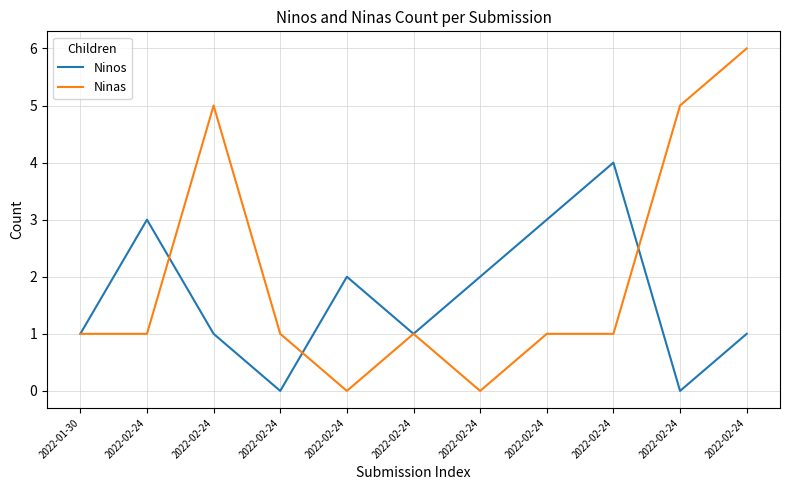

What are all the series names shown in the legend?

Ninos, Ninas